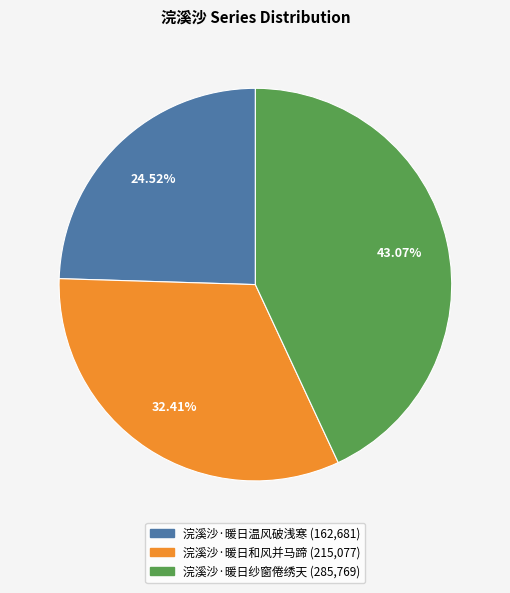

How many slices are in this pie chart?

3